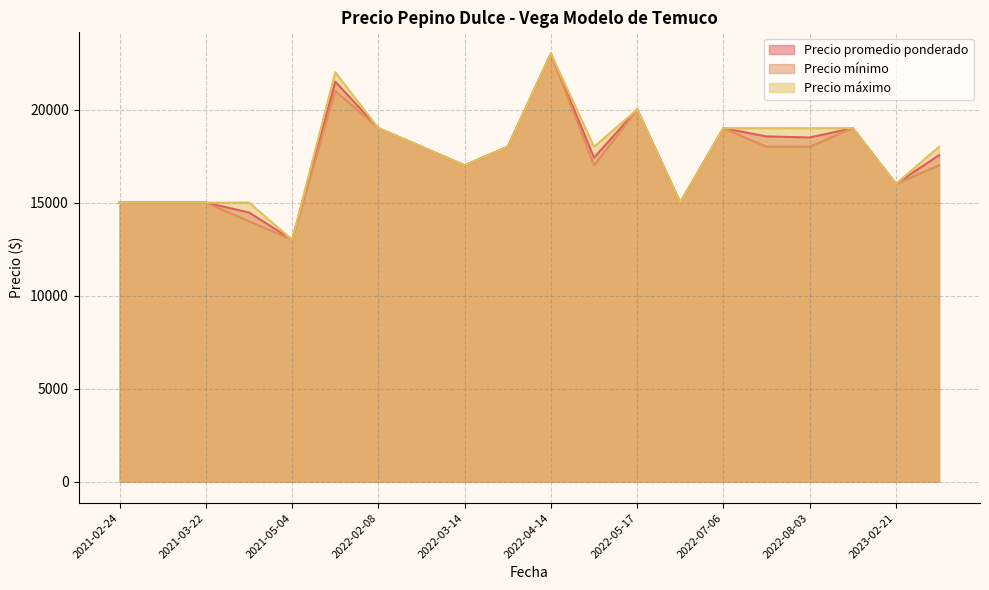

The value of Precio promedio ponderado at 2021-02-24 is 15000. True or false?

True